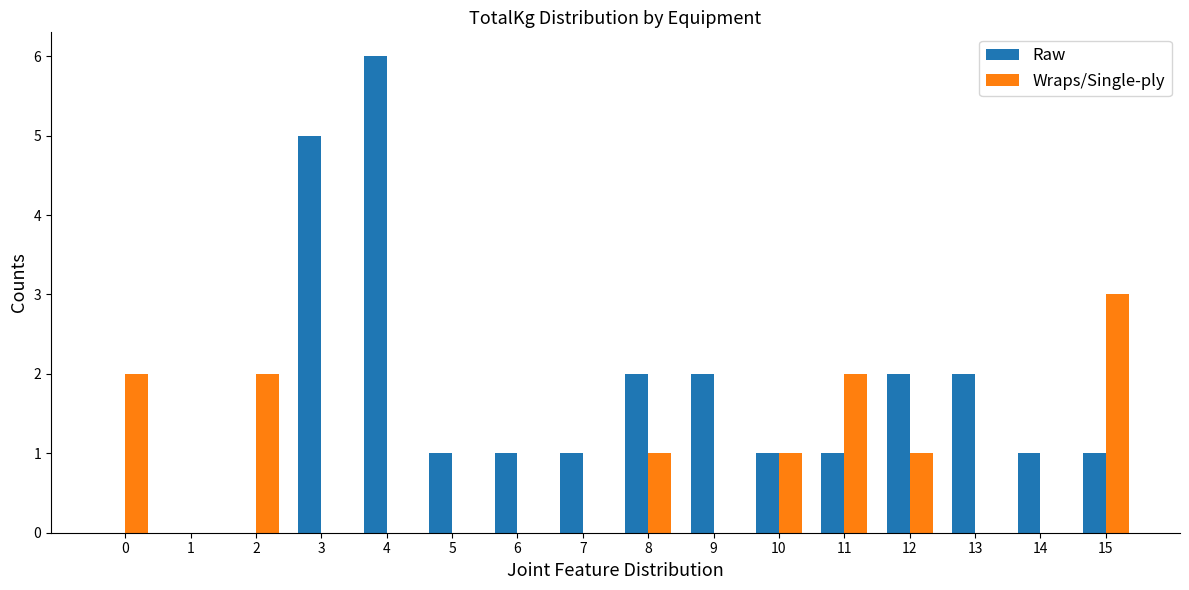

True or false: Wraps/Single-ply has a value of 1 at 0.

False